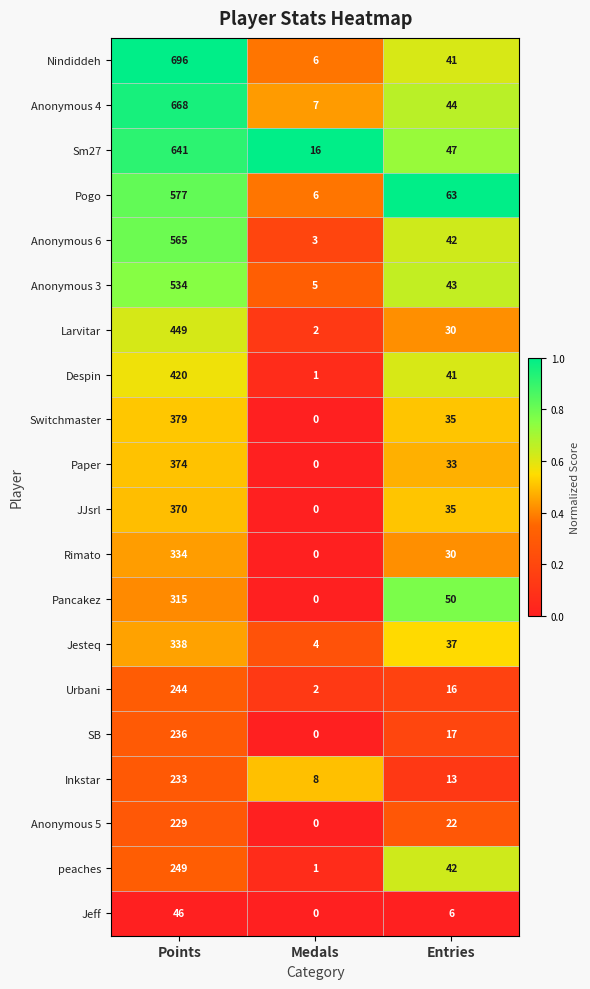

At which category is the sum across all series the highest?

Points